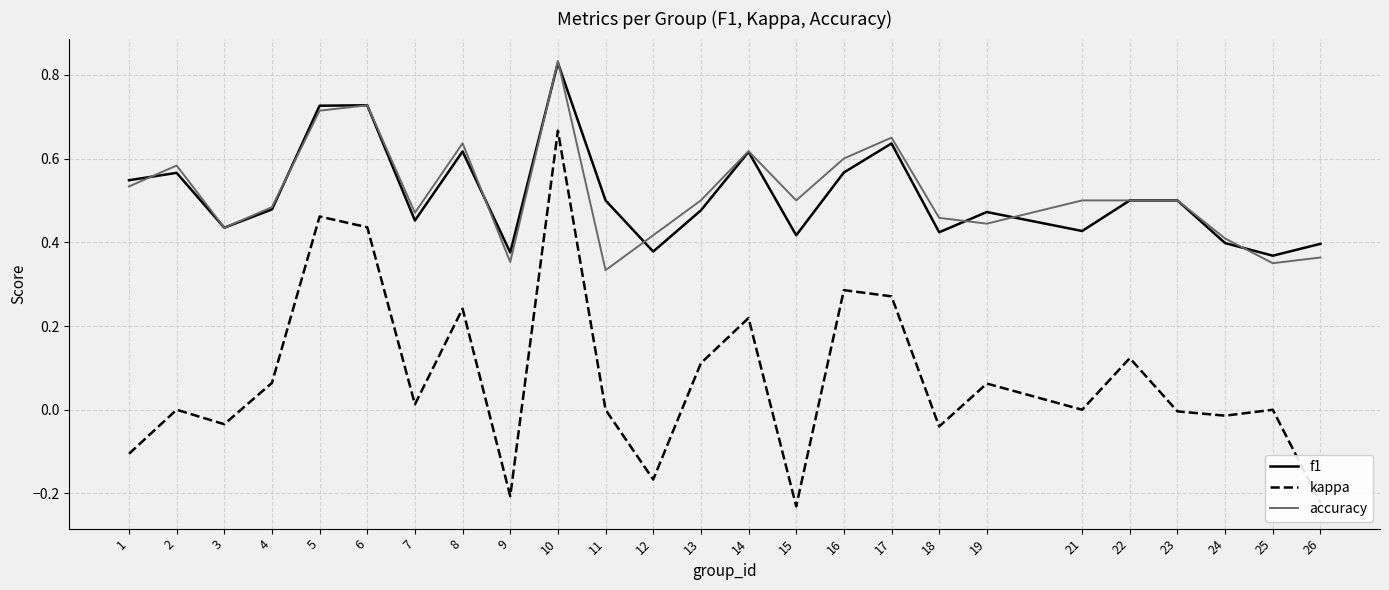

Which series changed the most between 17 and 19?

kappa